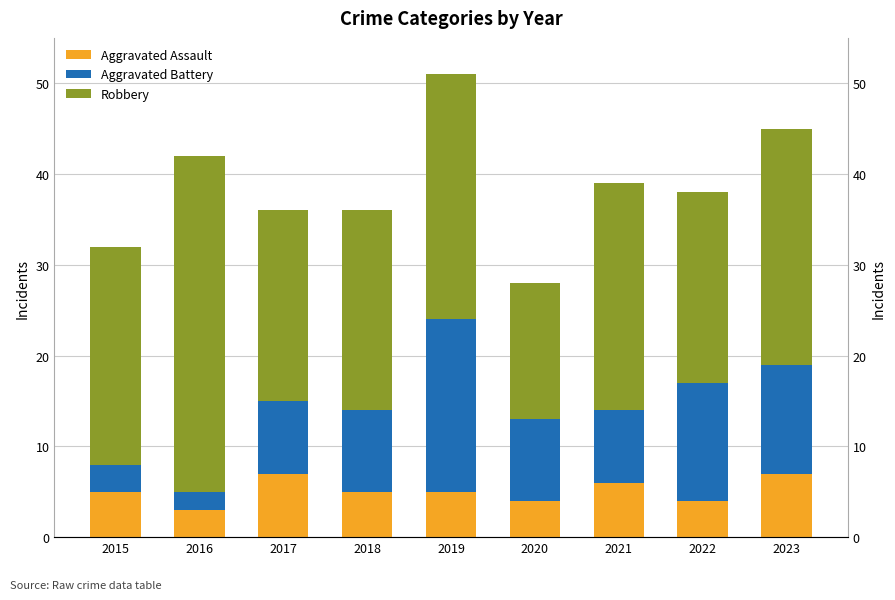

Reading right to left, extract all data points from this chart.

Aggravated Assault: 2023=7	2022=4	2021=6	2020=4	2019=5	2018=5	2017=7	2016=3	2015=5
Aggravated Battery: 2023=12	2022=13	2021=8	2020=9	2019=19	2018=9	2017=8	2016=2	2015=3
Robbery: 2023=26	2022=21	2021=25	2020=15	2019=27	2018=22	2017=21	2016=37	2015=24